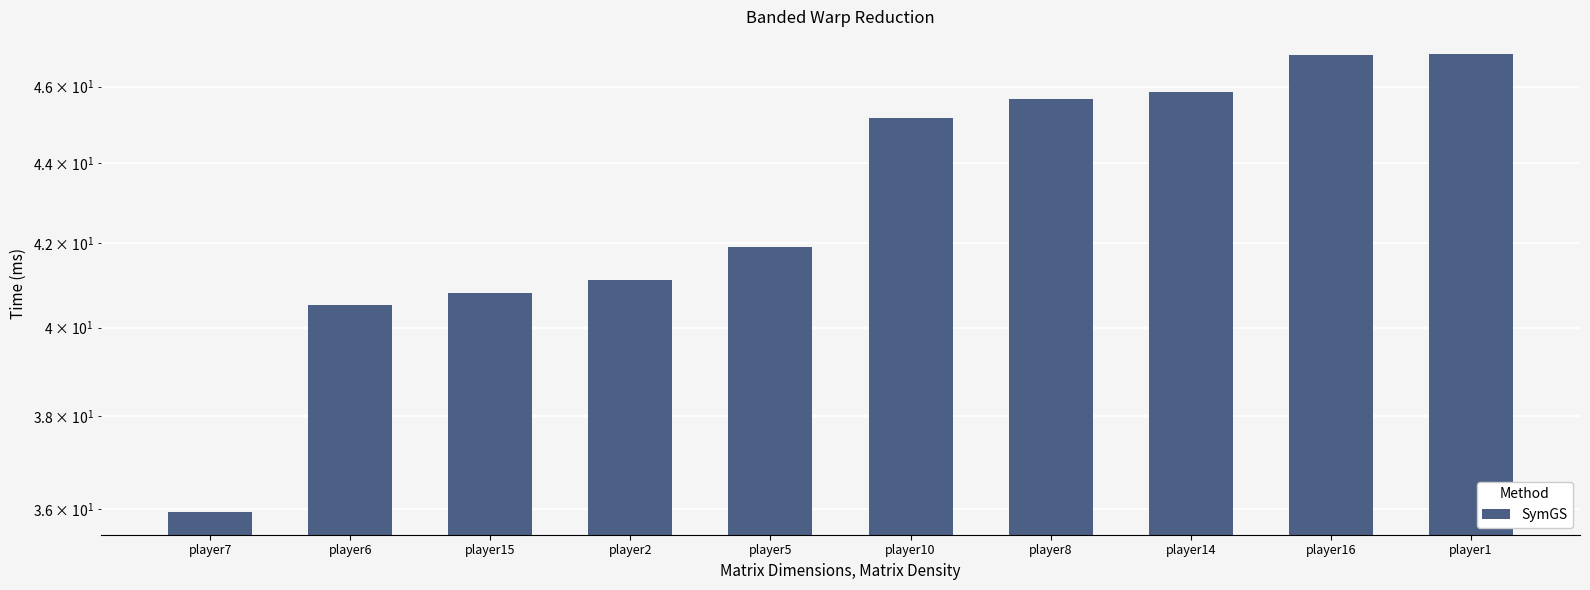

Which category has the lowest value across all series?

player7